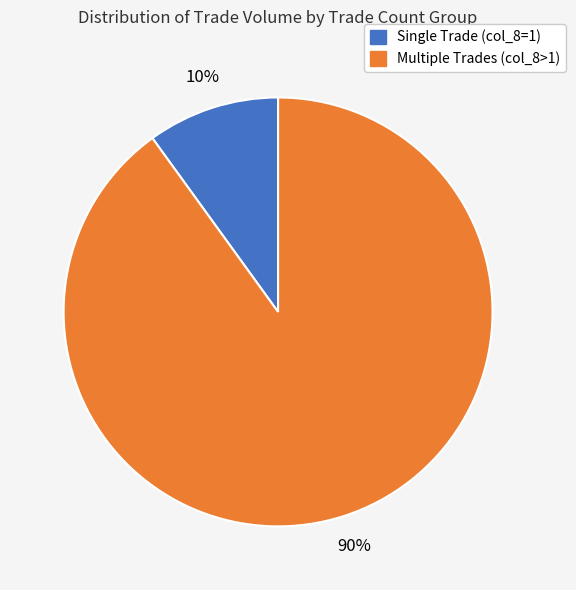

Rank the categories by value from lowest to highest.

Single Trade (col_8=1), Multiple Trades (col_8>1)